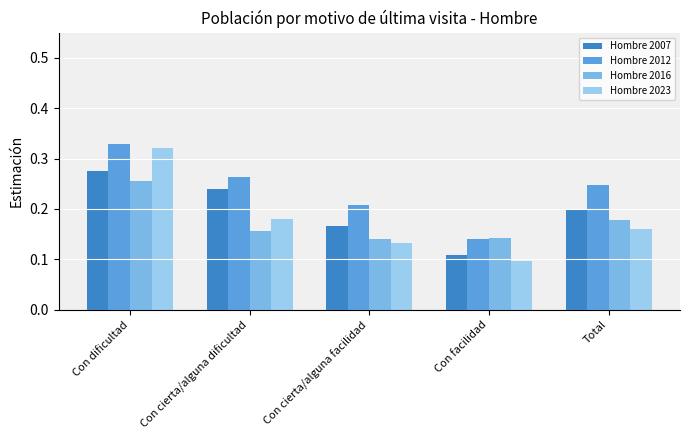

At which category is the sum across all series the highest?

Con dificultad